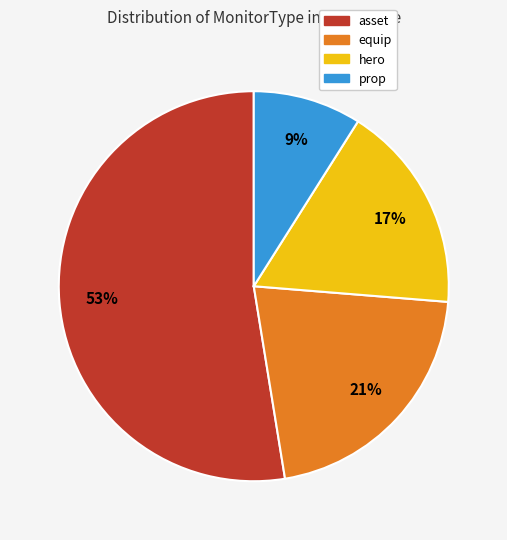

To the nearest percent, what is the average slice percentage?

25%